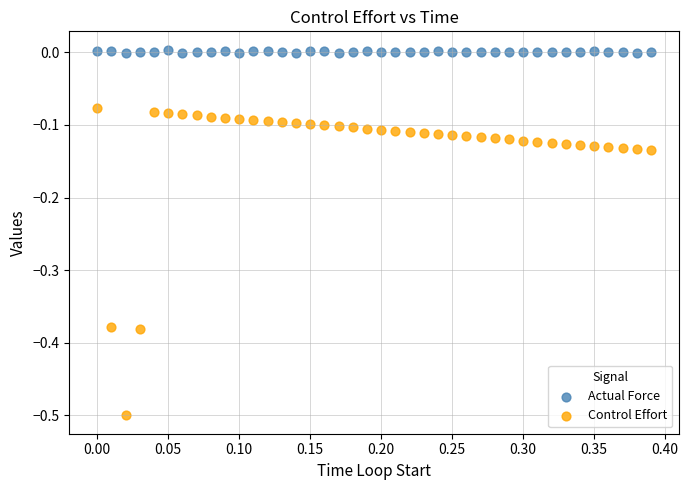

Across all data points, what is the range of X values (max minus min)?

0.4